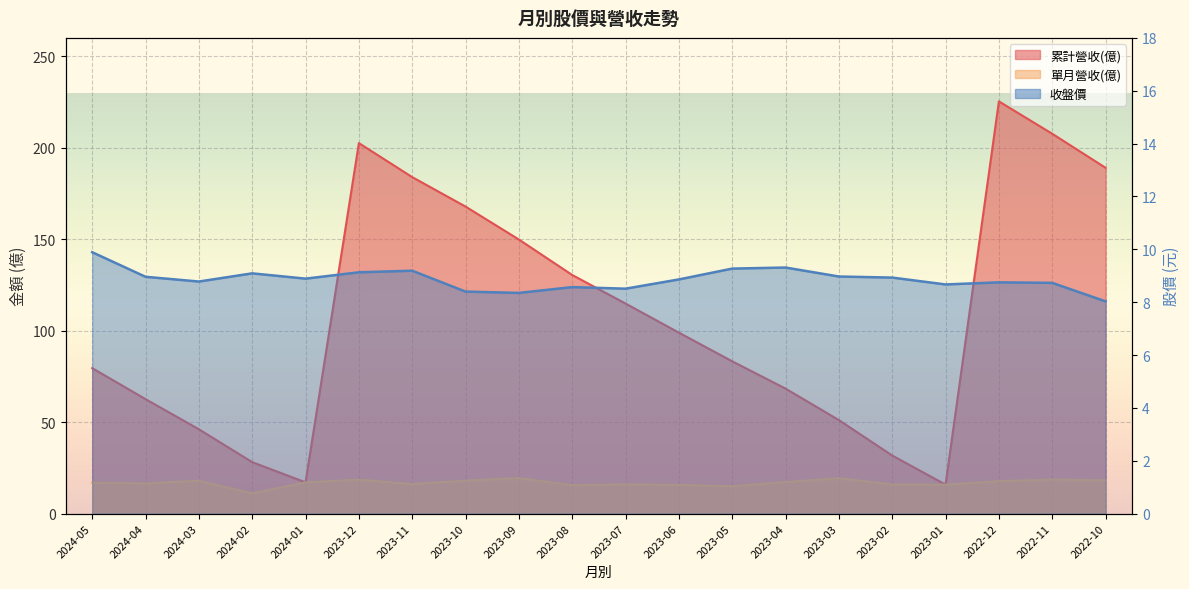

Which category has the highest value across all series?

2022-12